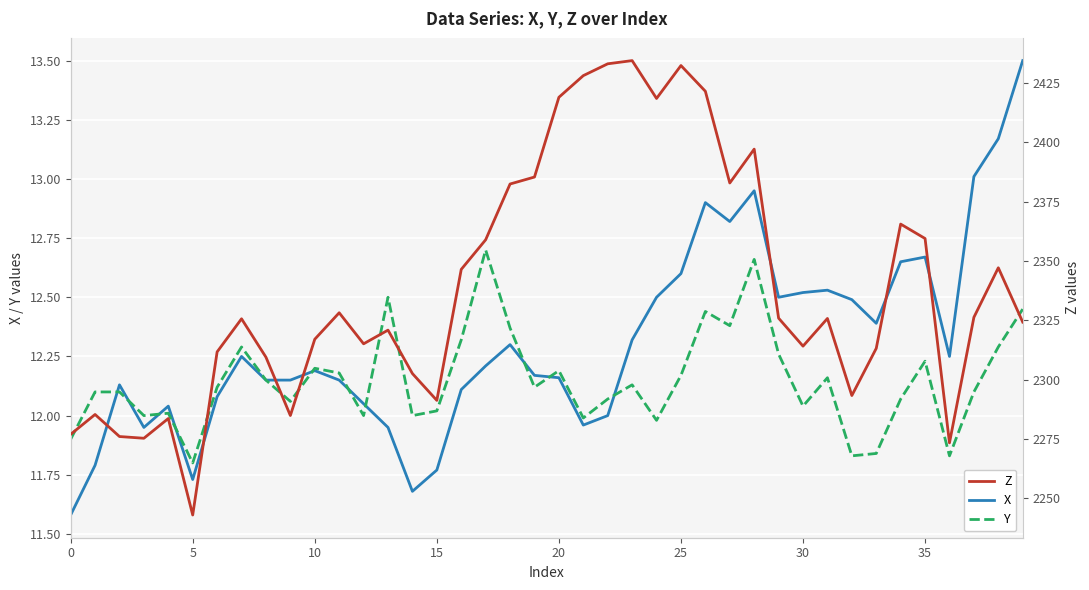

Between 37 and 25, which is larger?

37